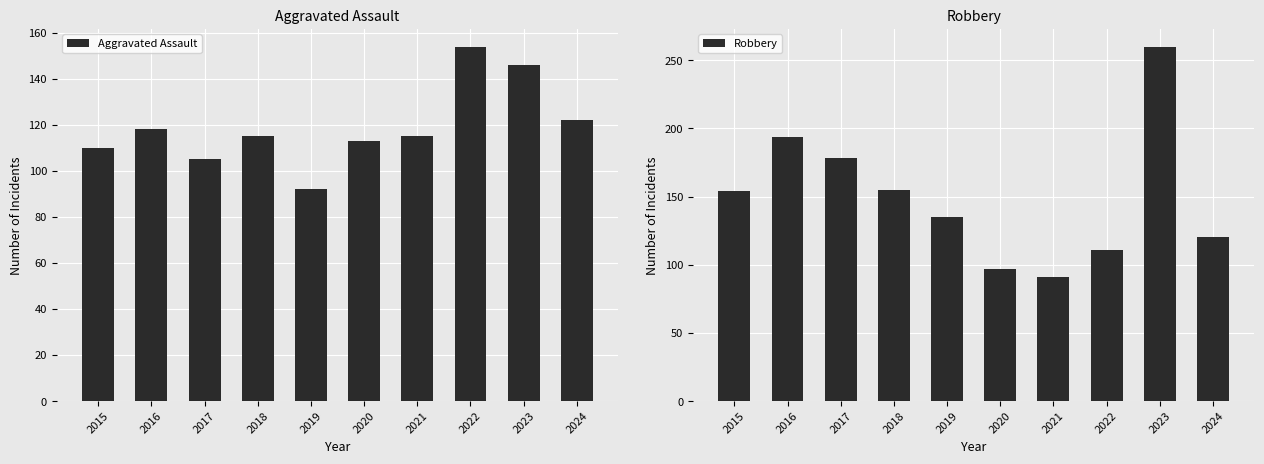

At how many categories does at least one series exceed 161?

3